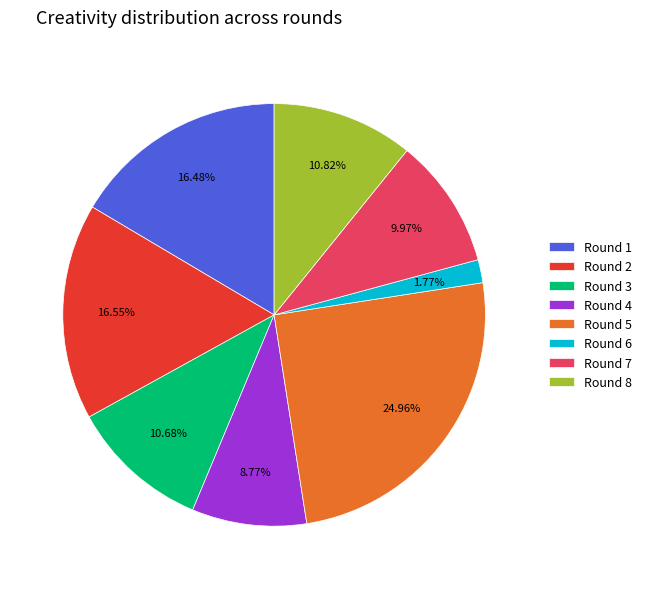

How many slices are in this pie chart?

8